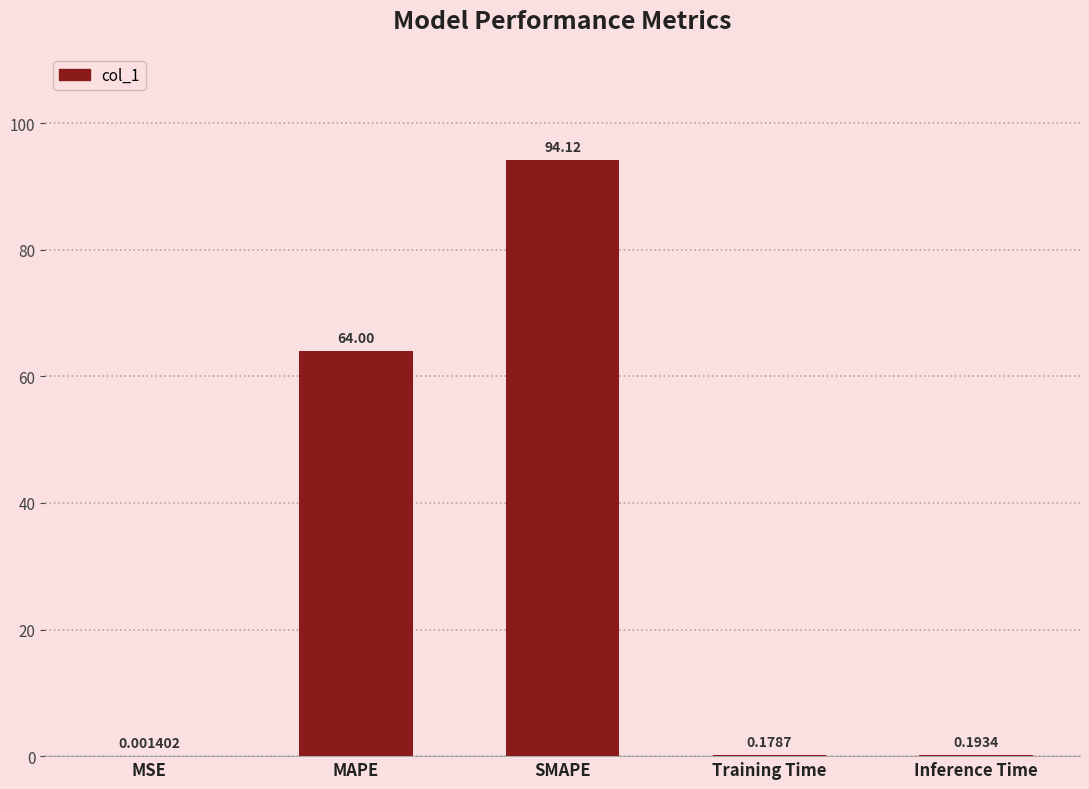

Between Inference Time and SMAPE, which is larger?

SMAPE